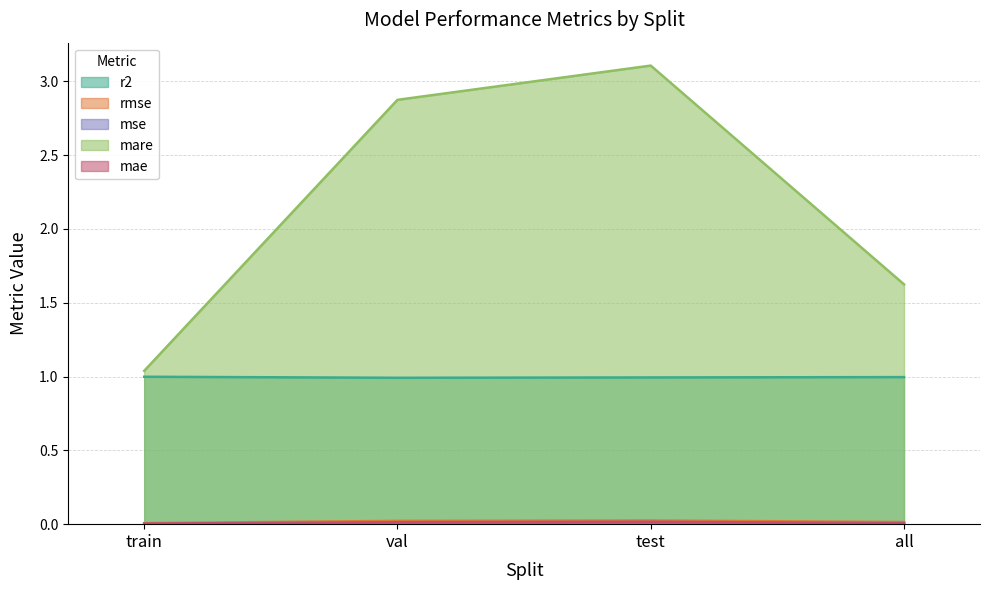

True or false: rmse and mse intersect in this chart.

False